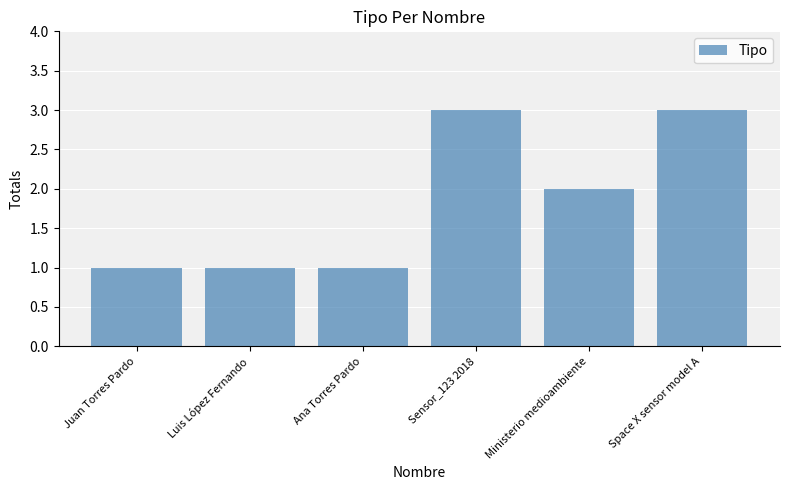

What is the difference between the values at Ana Torres Pardo and Space X sensor model A?

2